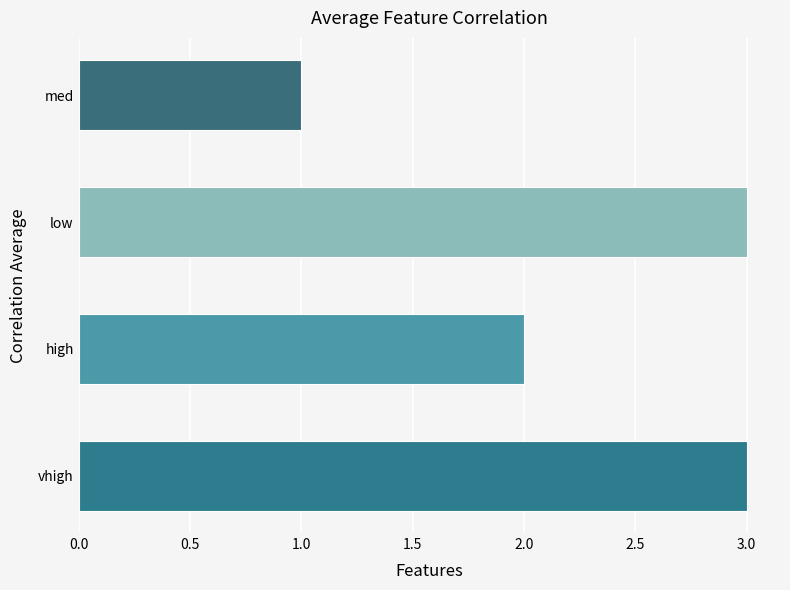

Reading top to bottom, transcribe all the data shown in this chart.

1	3	2	3